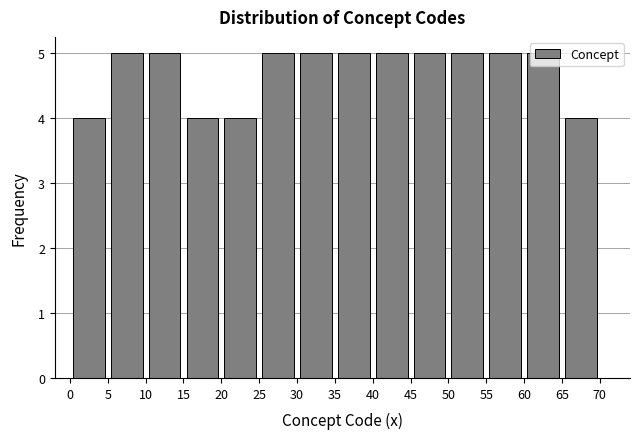

Reading left to right, list every bar in this chart as the range it spans on the x-axis followed by its height. The values are not printed on the chart, so give them approximately, as read against the axis.

0 to 5: 4
5 to 10: 5
10 to 15: 5
15 to 20: 4
20 to 25: 4
25 to 30: 5
30 to 35: 5
35 to 40: 5
40 to 45: 5
45 to 50: 5
50 to 55: 5
55 to 60: 5
60 to 65: 5
65 to 70: 4